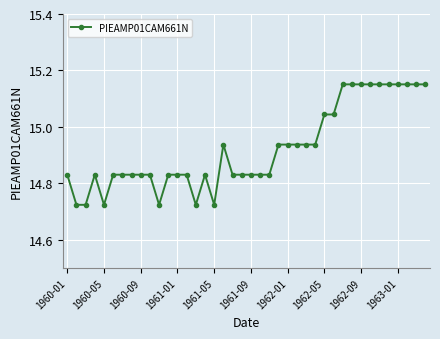

True or false: the data has more than 0 interior local peaks.

True